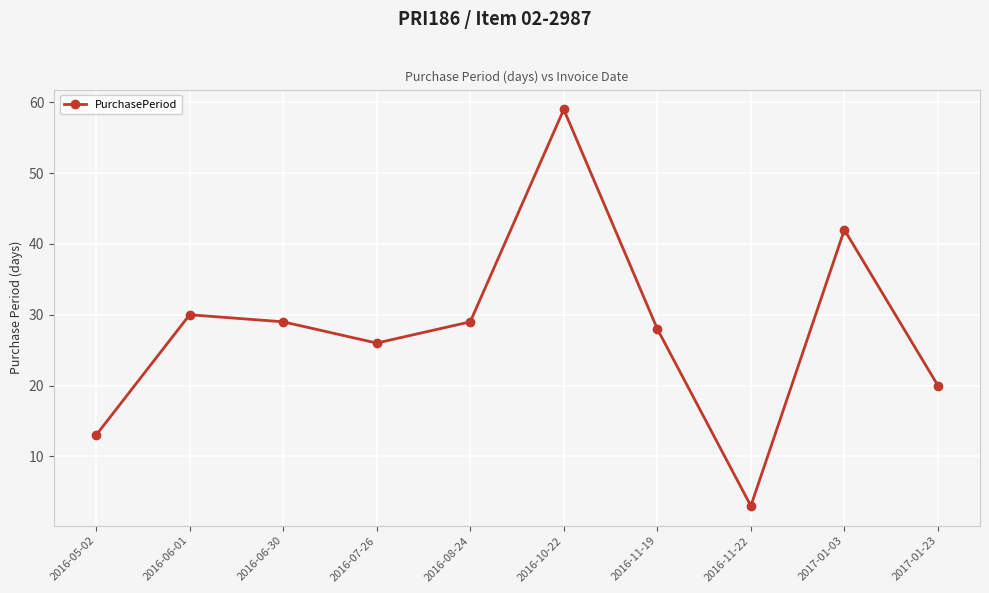

How many series are shown in this chart?

1